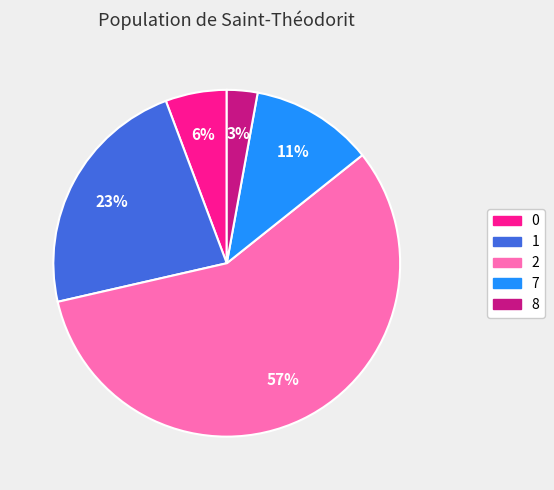

To the nearest percent, what is the difference between the largest and smallest slice percentages?

54%